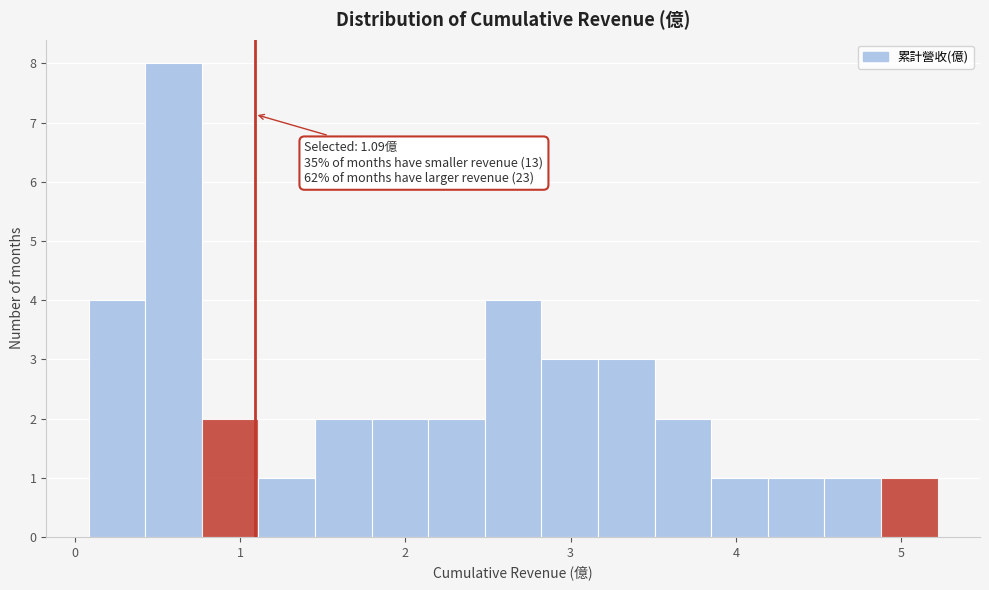

Read against the x-axis, roughly where is the centre of the tallest bar?

0.6